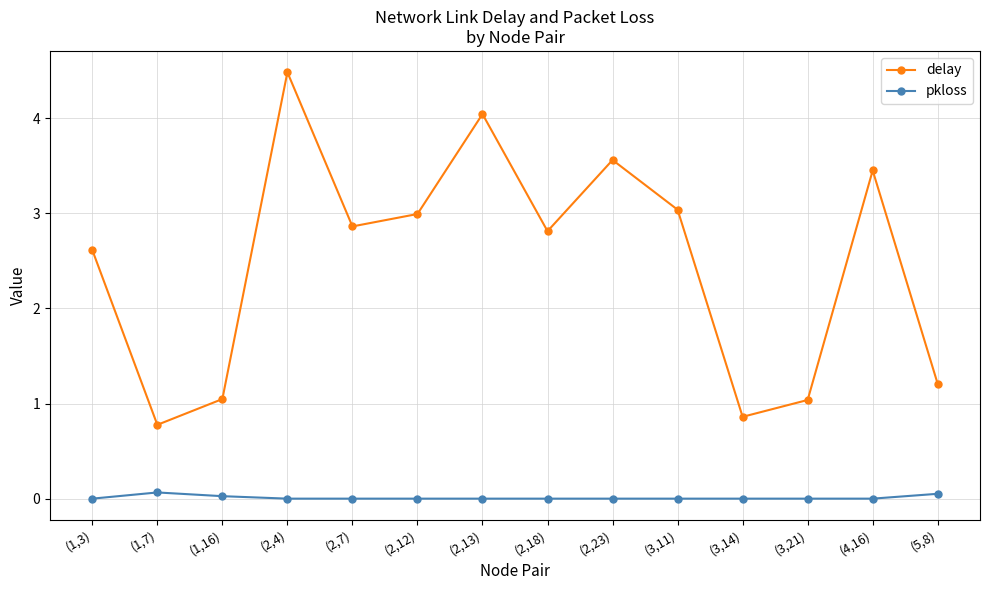

Is it true that delay equals 0.8 at (1,7)?

True